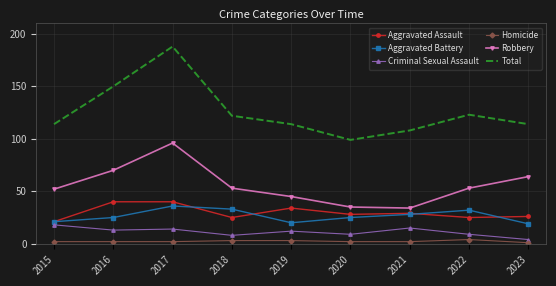

True or false: Robbery and Total intersect in this chart.

False